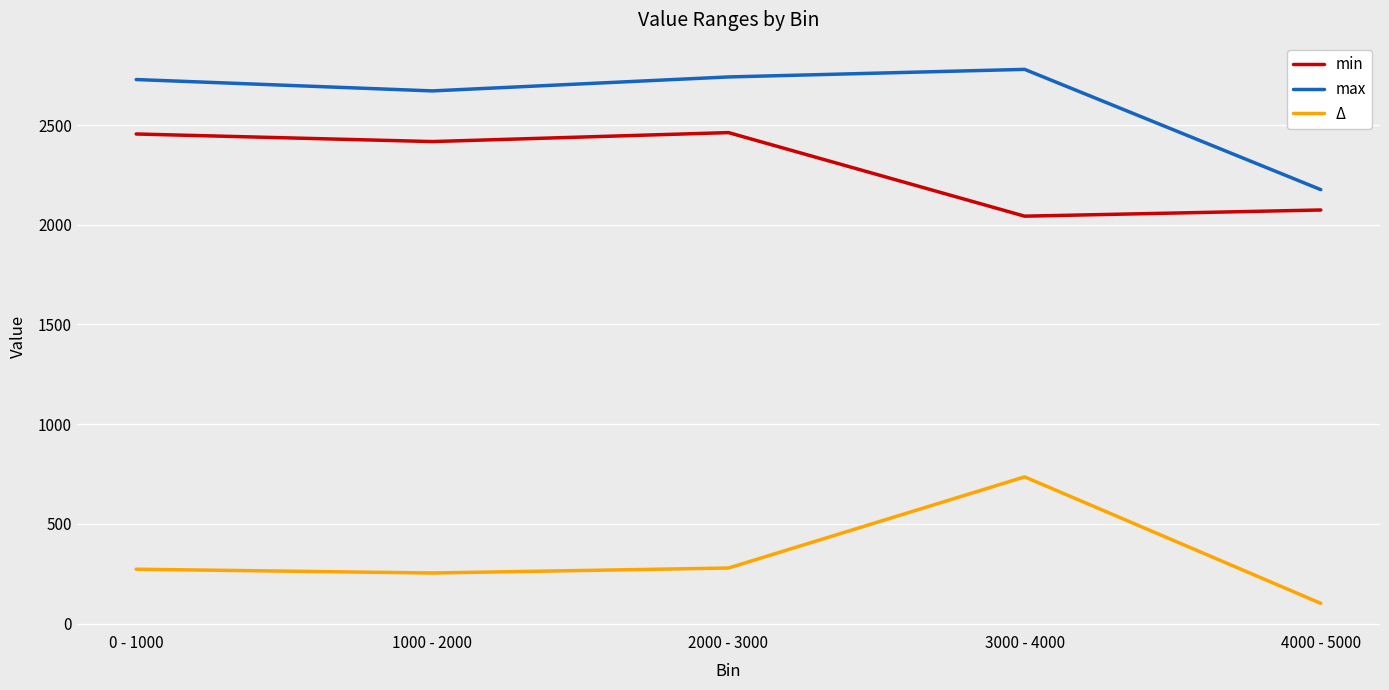

How many lines are shown in the chart?

3